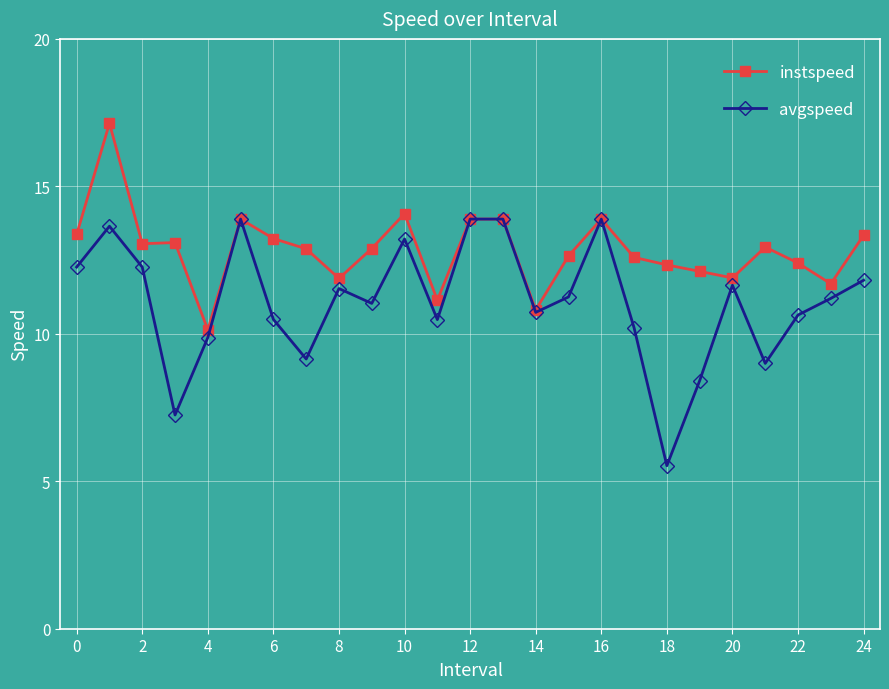

In avgspeed, how many points are lower than both neighbors (excluding endpoints)?

7